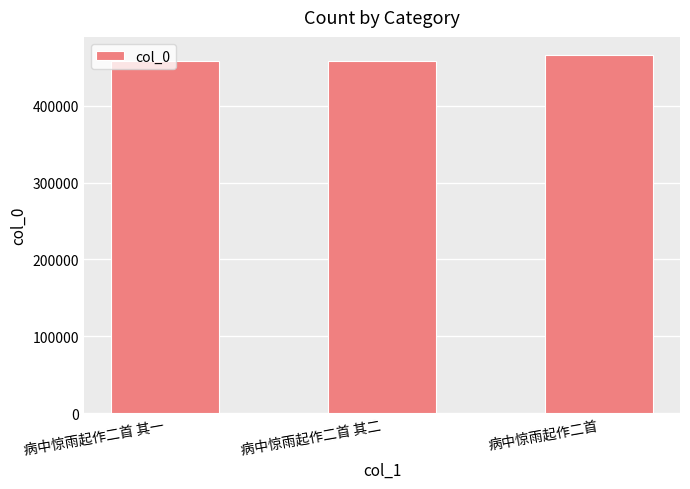

How many series are shown in this chart?

1